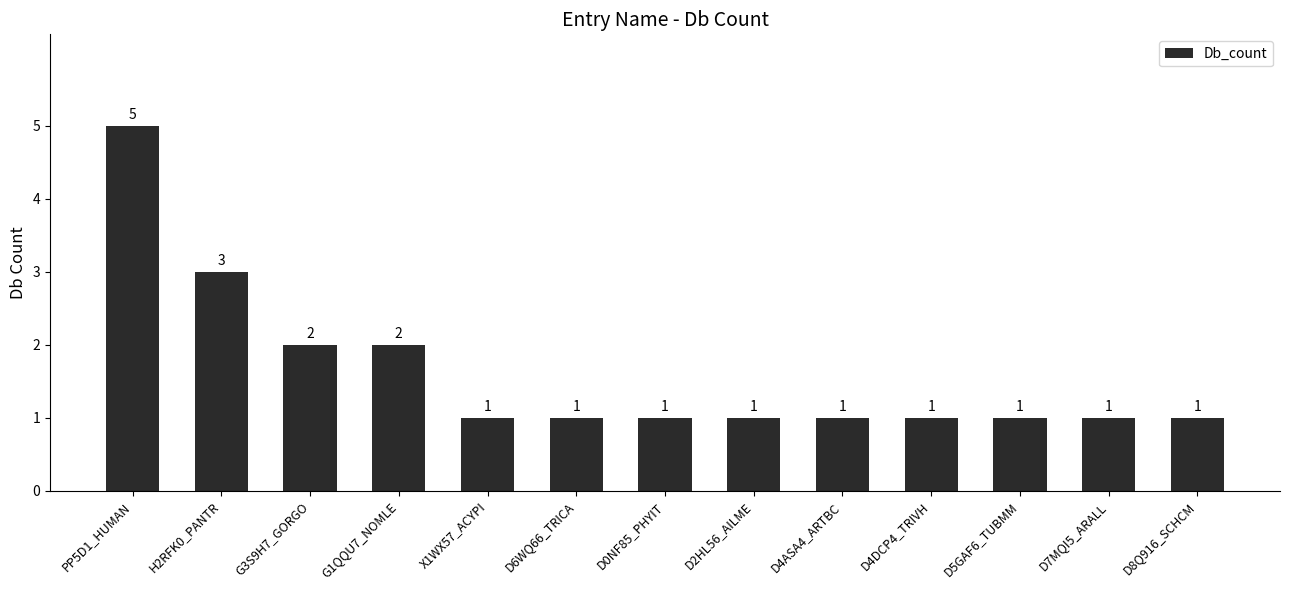

What position from the left is D2HL56_AILME?

8